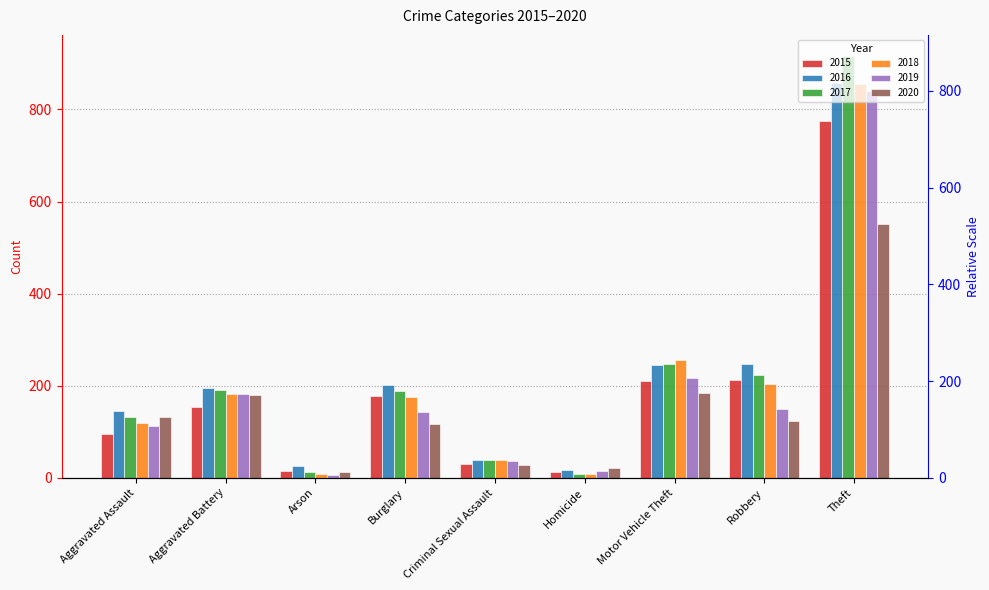

Reading right to left, what are all the values shown in this chart?

2015: 774	212	211	13	31	178	15	154	95
2016: 858	247	245	18	39	201	25	196	146
2017: 916	224	247	8	39	189	12	191	131
2018: 856	204	256	8	38	176	8	183	119
2019: 841	150	216	14	37	143	6	182	113
2020: 551	124	184	22	28	116	12	180	131